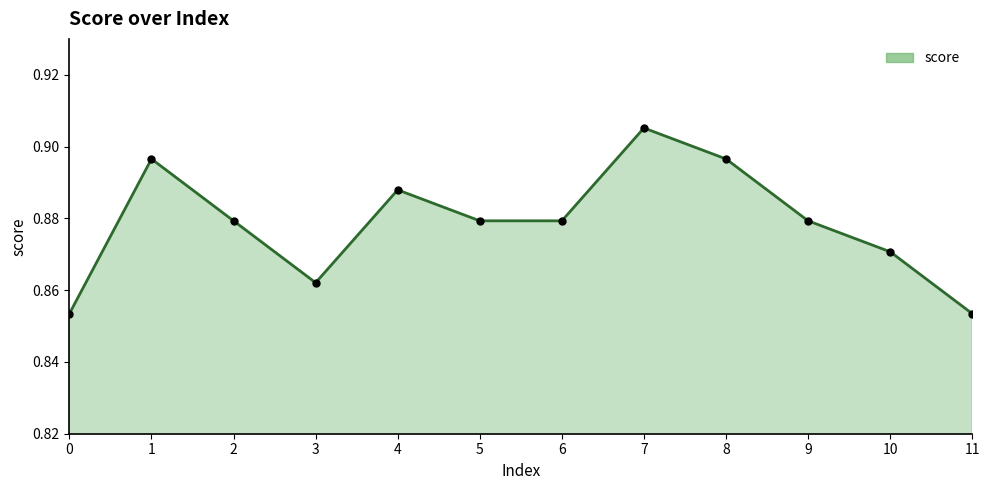

What is the sum of the values at 8 and 9?

1.8